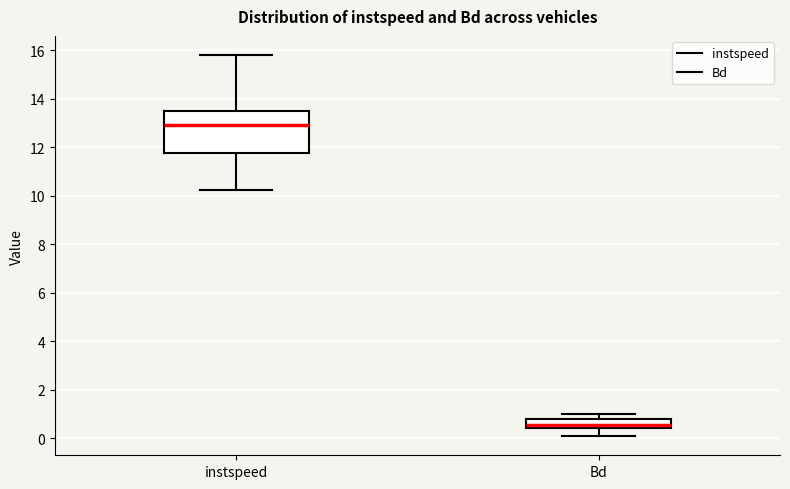

Reading left to right, transcribe this box plot: for each box, give where its median line is, the range the box spans, and where its two whiskers end, as read against the y-axis. The values are not printed on the chart, so give them approximately, as read against the axis.

instspeed: median 13.0, box 11.8 to 13.4, whiskers 10.2 to 15.8
Bd: median 0.6, box 0.4 to 0.8, whiskers 0.0 to 1.0